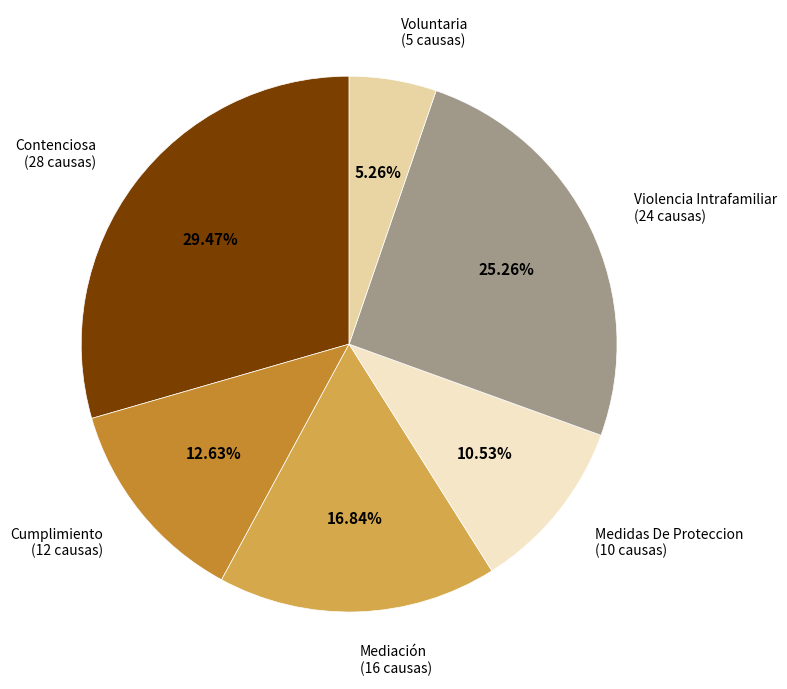

Does any single category account for the majority?

No